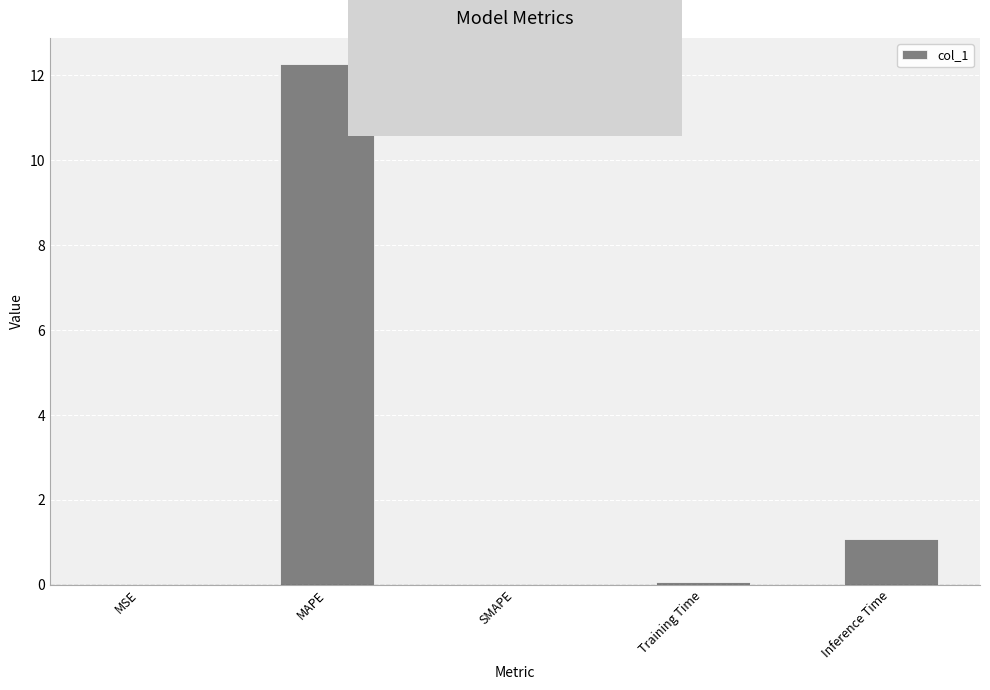

True or false: the data shows 7.3 at MAPE.

False